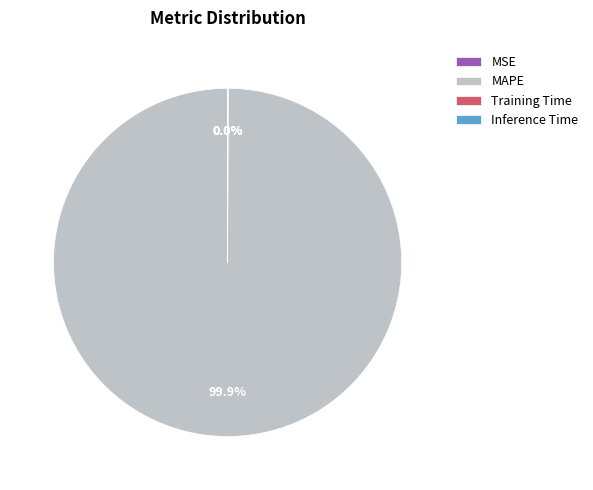

To the nearest percent, what is the difference between the largest and smallest slice percentages?

100%